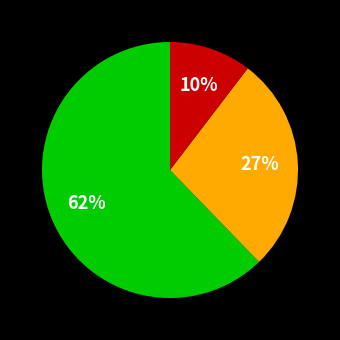

How many segments does this pie chart have?

3